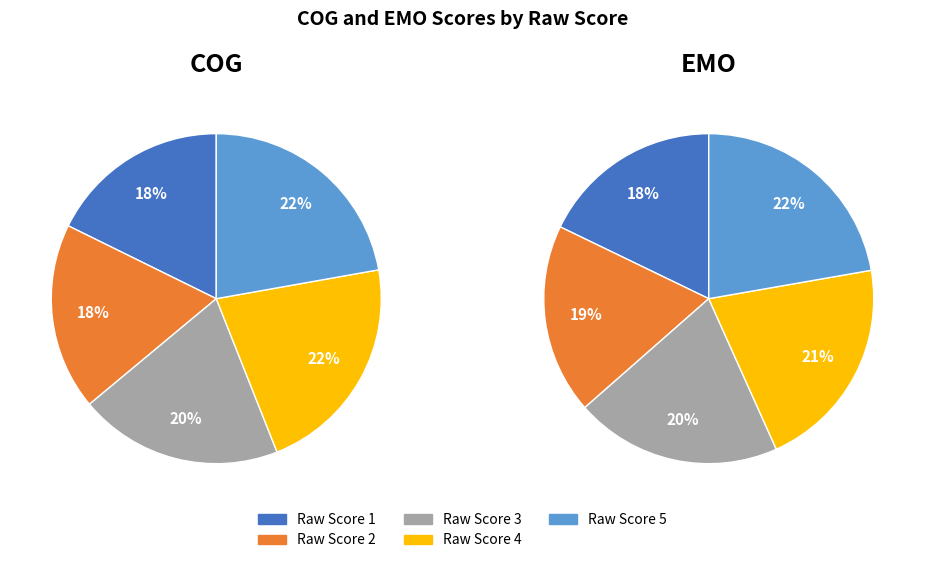

Is it true that 3 is 20% of the pie?

True